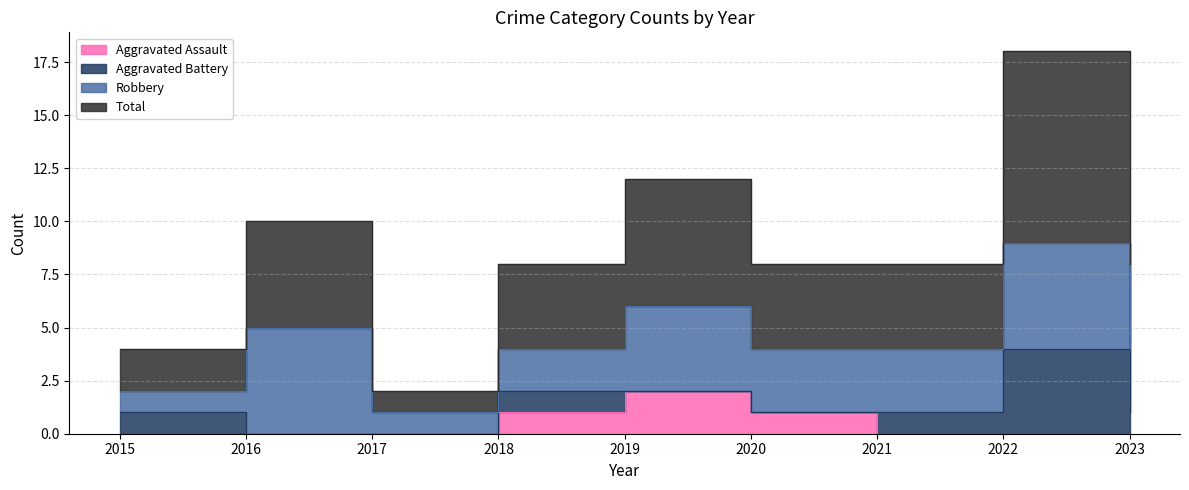

What is the approximate value of Total at 2016?

5